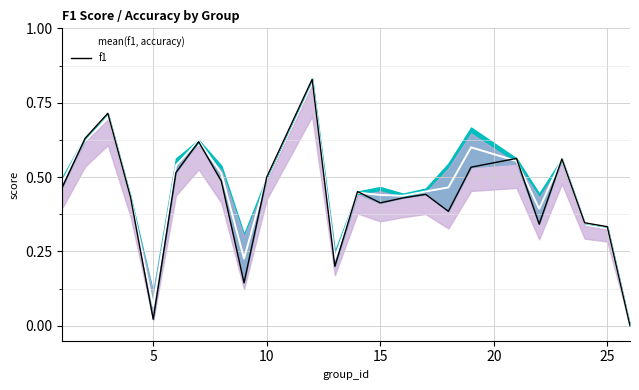

In mean(f1, accuracy), how many points are lower than both neighbors (excluding endpoints)?

5